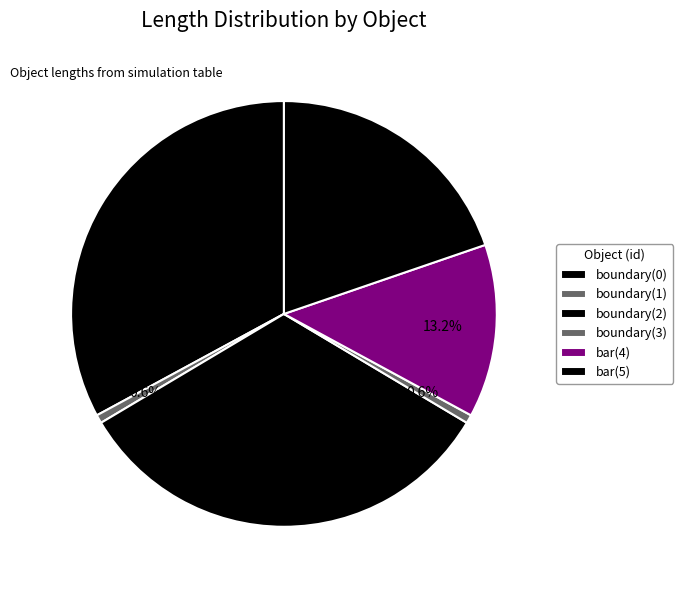

How many segments does this pie chart have?

6